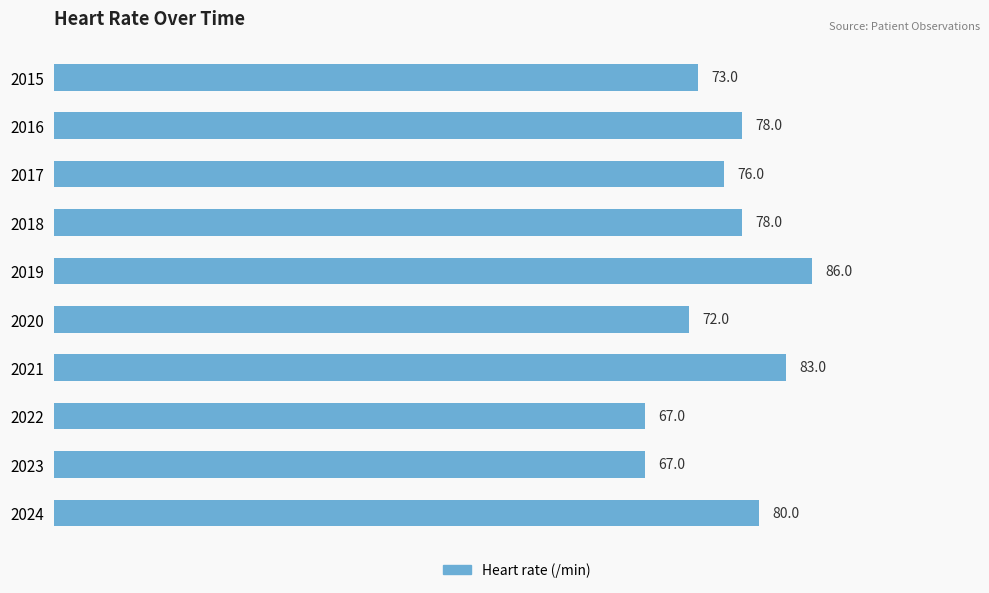

What is the value of the 1st bar from the top?

73